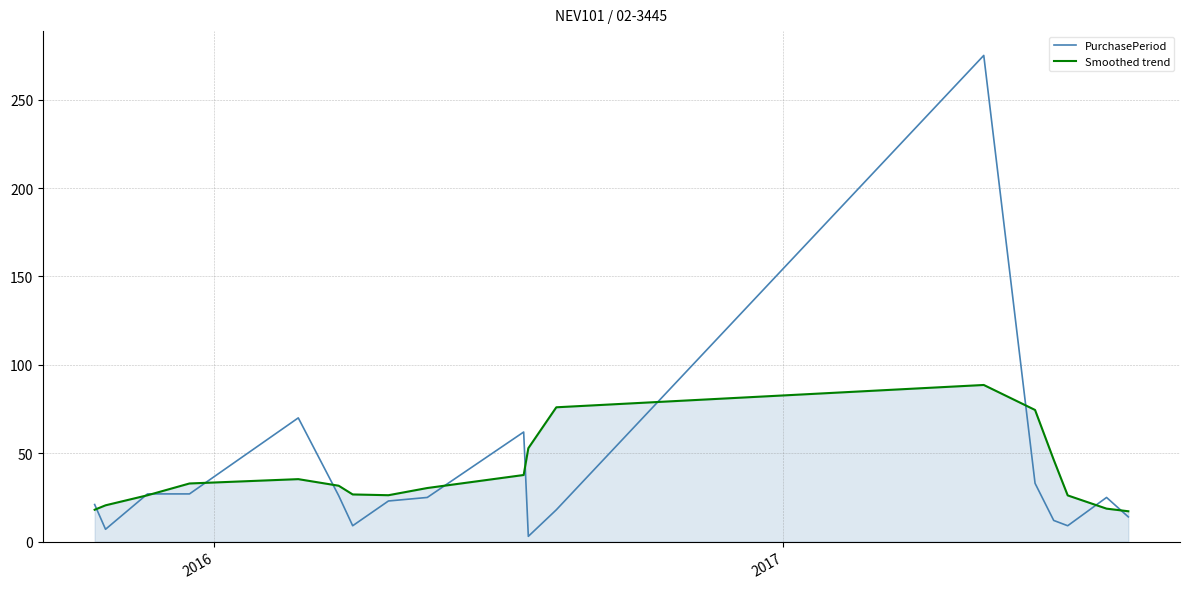

List the series in order of their peak value, lowest first.

Smoothed trend, PurchasePeriod